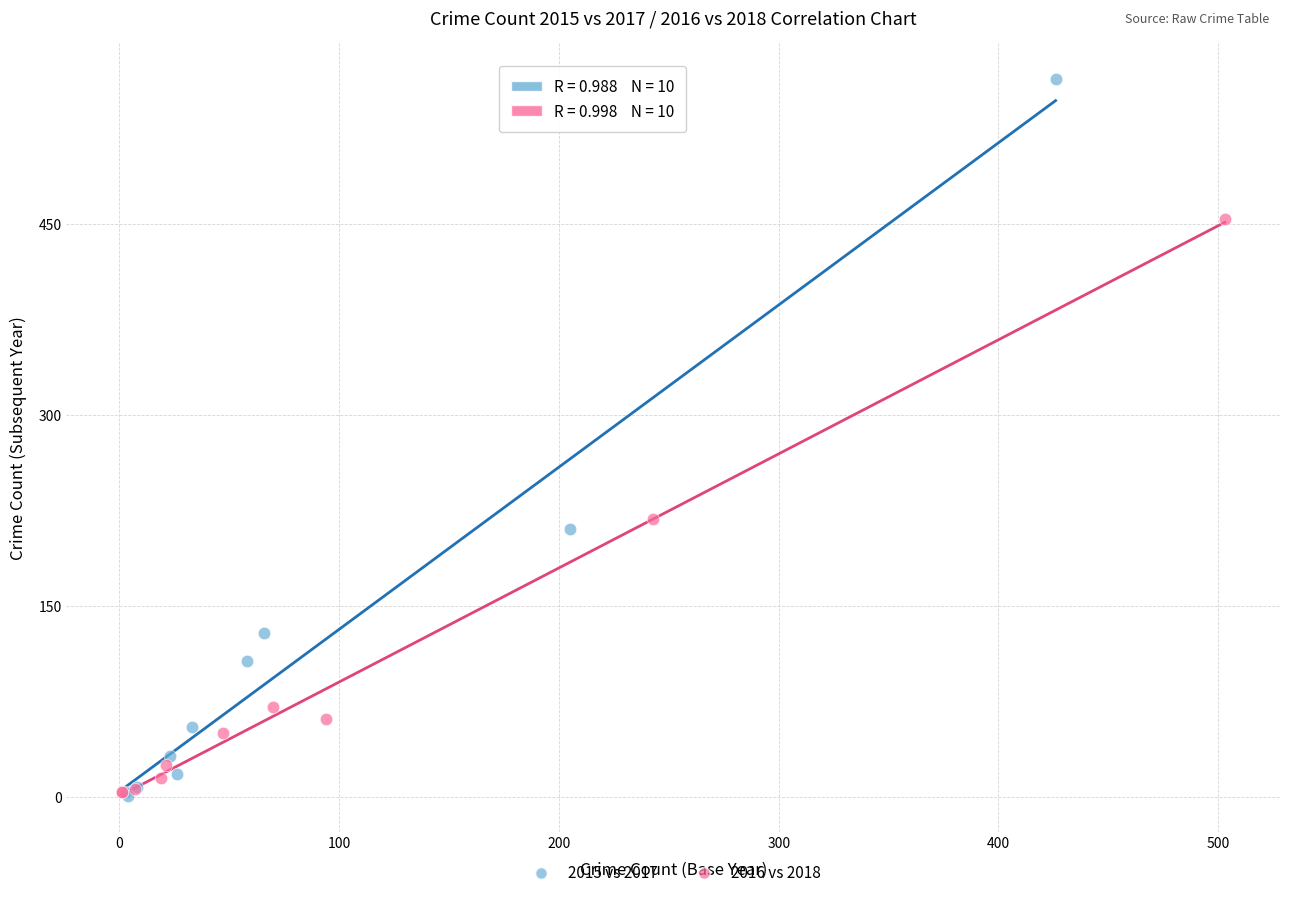

Which series contains the highest Y value?

2015 vs 2017